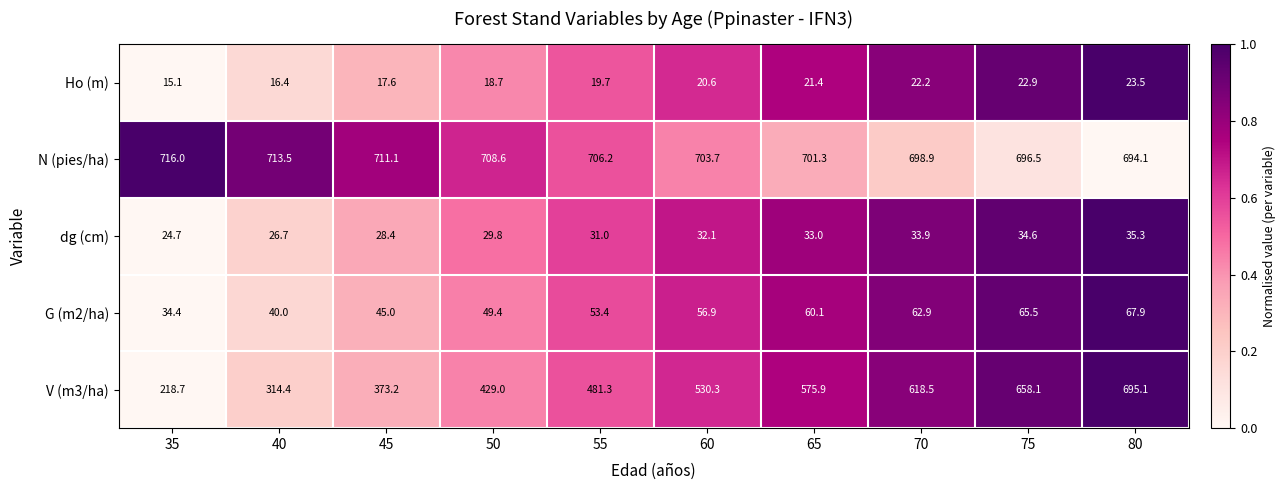

What is the sum of all dg (cm) values?

309.5